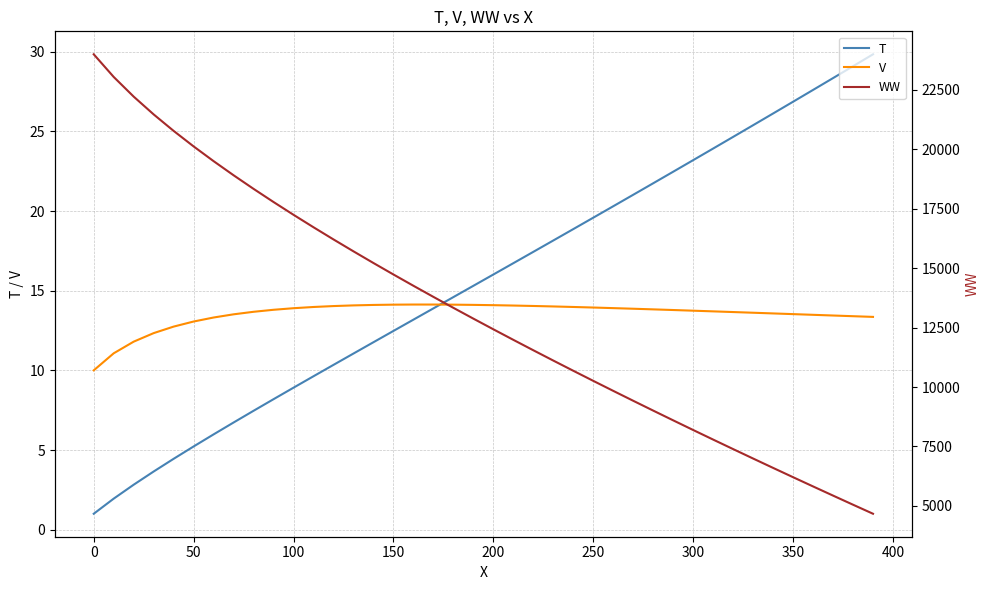

Rank the series by their maximum value, from highest to lowest.

WW, T, V